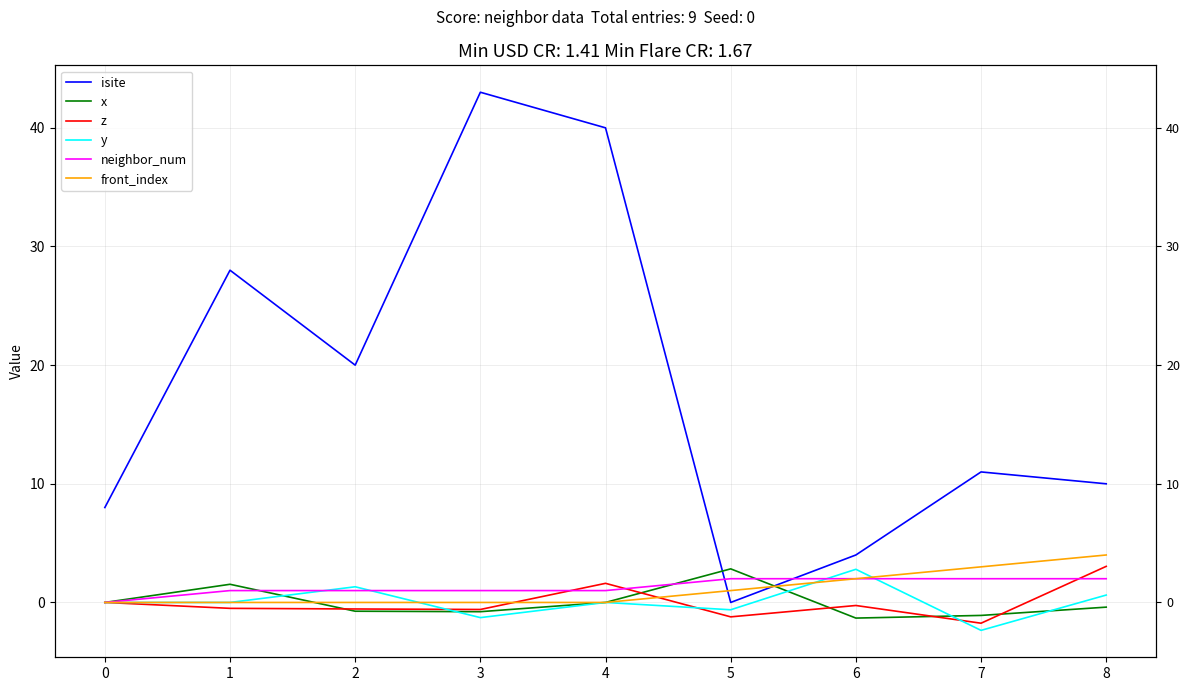

True or false: front_index and neighbor_num intersect in this chart.

False